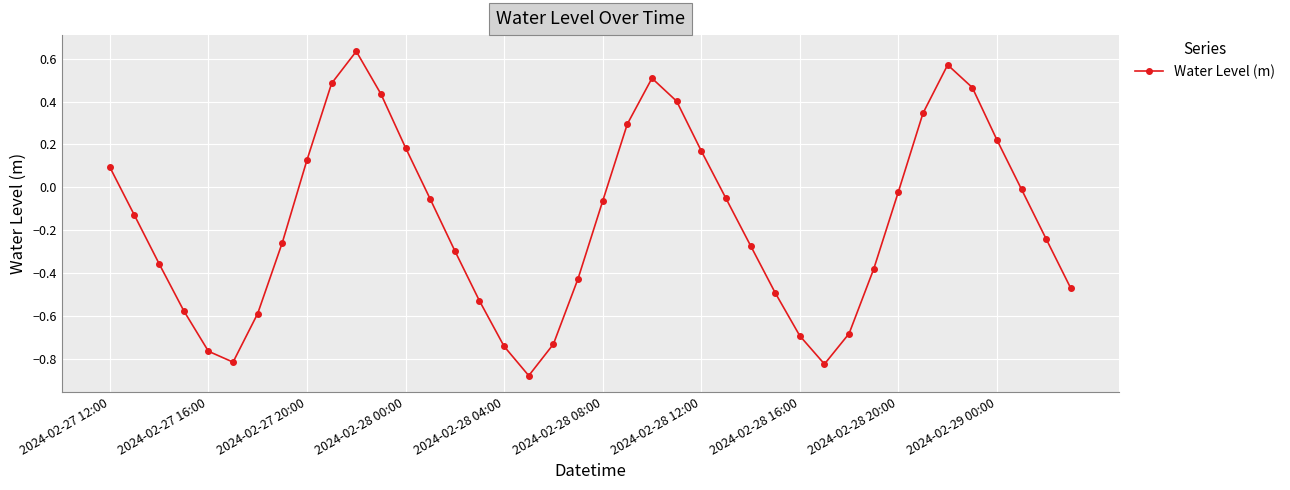

How many negative values are there?

26